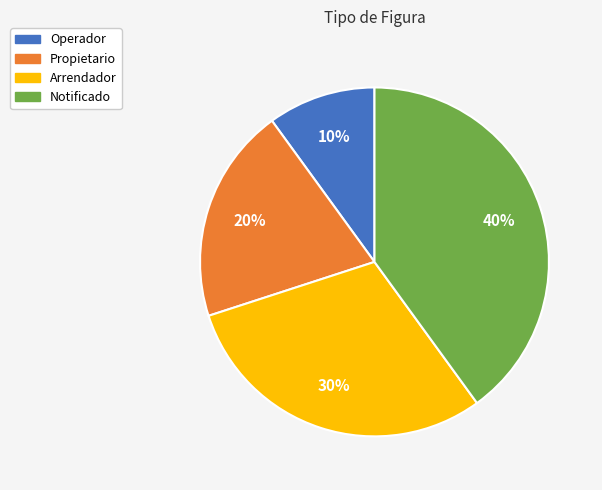

Which has a higher value, Notificado or Arrendador?

Notificado